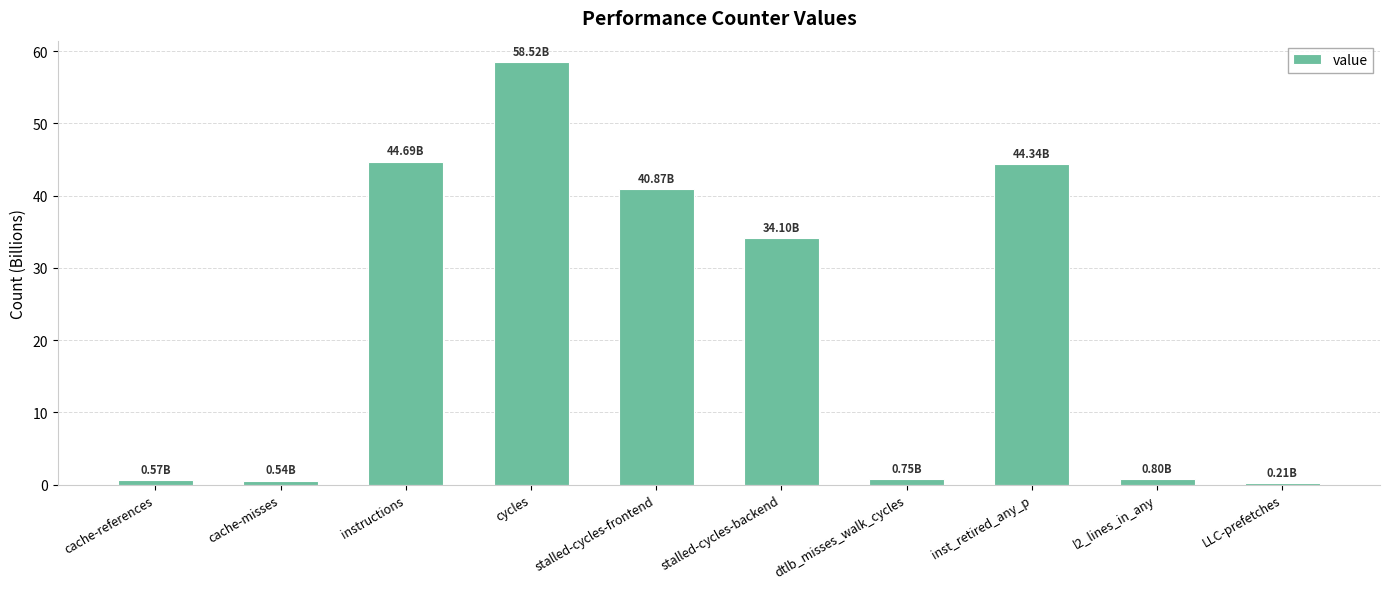

The chart shows a value of 0.5 at cache-misses. True or false?

True